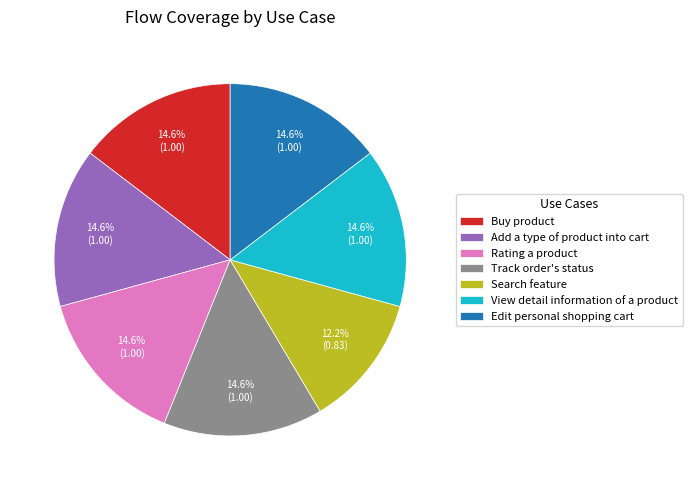

Approximately how many times larger is the value at Search feature compared to Edit personal shopping cart?

0.8